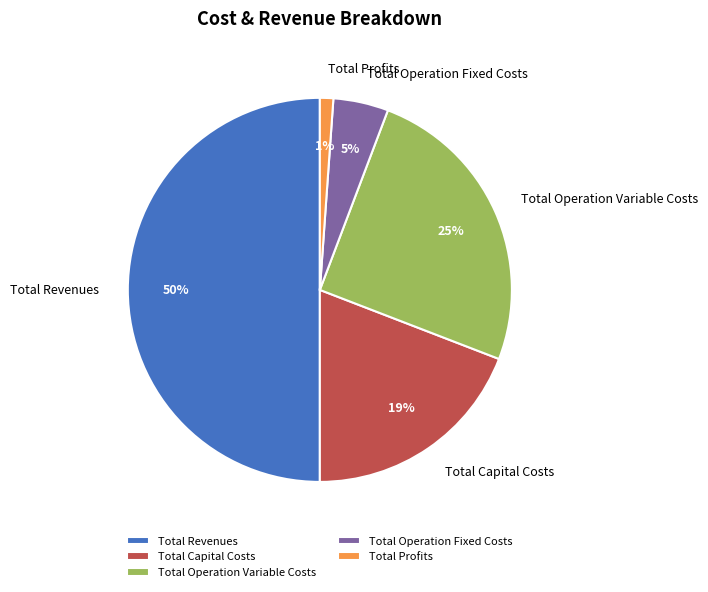

Do Total Capital Costs and Total Revenues together represent more than half of the pie?

Yes